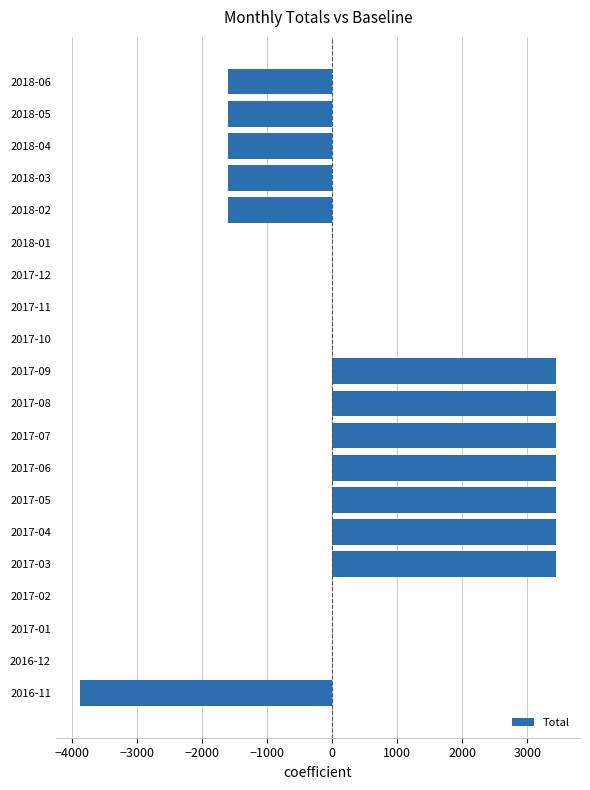

The value at 2017-05 is 3444. True or false?

True